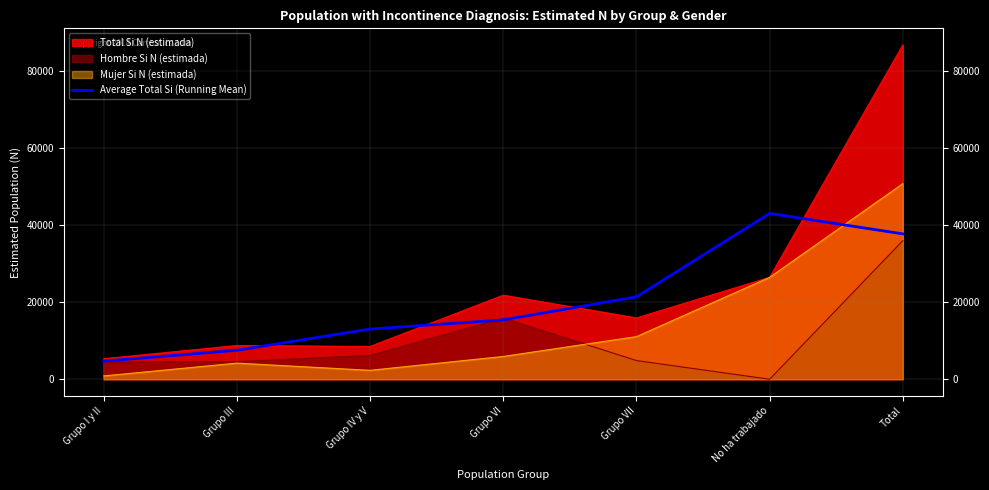

At which label does the data first exceed 15382?

Grupo VI